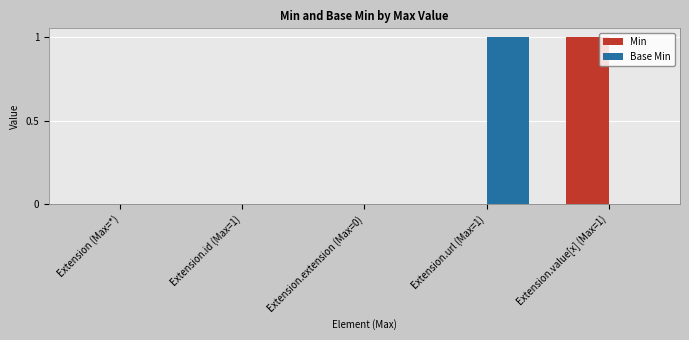

Between Extension.id (Max=1) and Extension.url (Max=1), which series saw the biggest shift?

Base Min